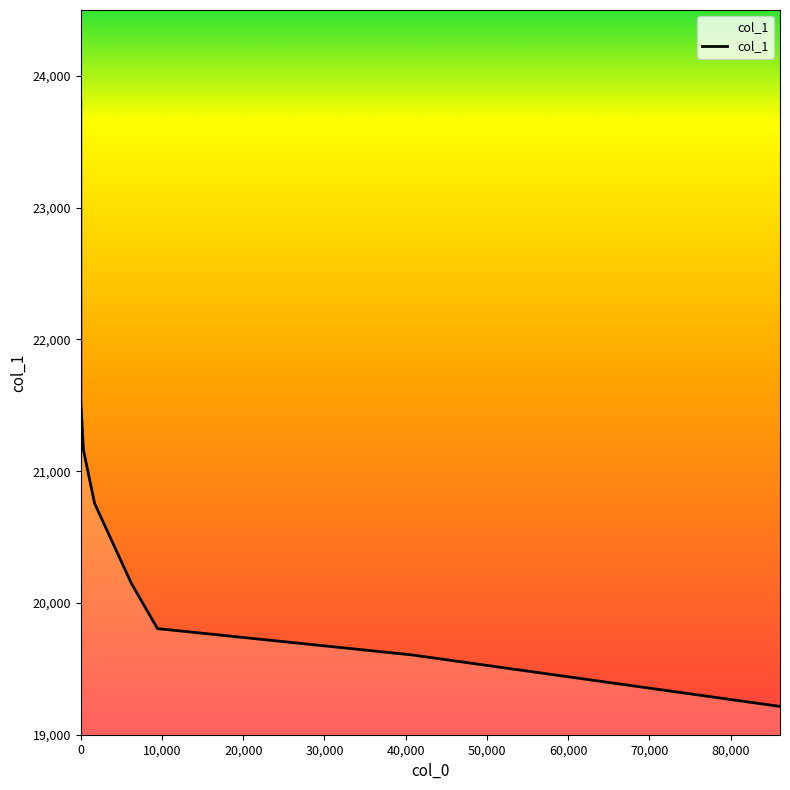

True or false: the data has more than 2 interior local peaks.

False